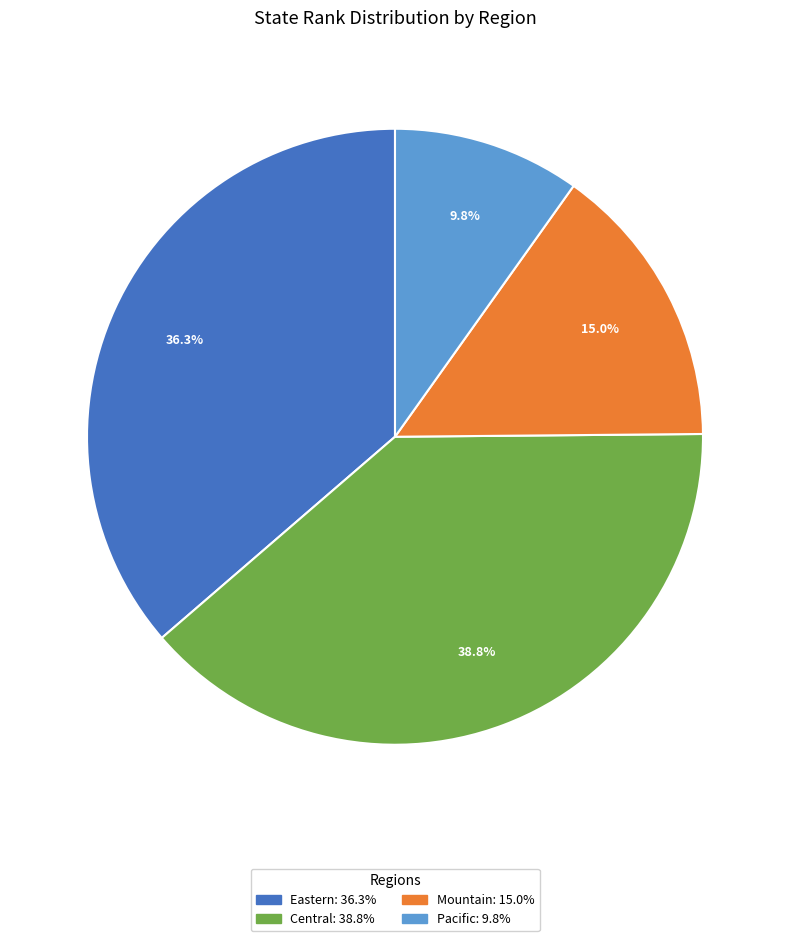

Does Central represent more than half of the total?

No